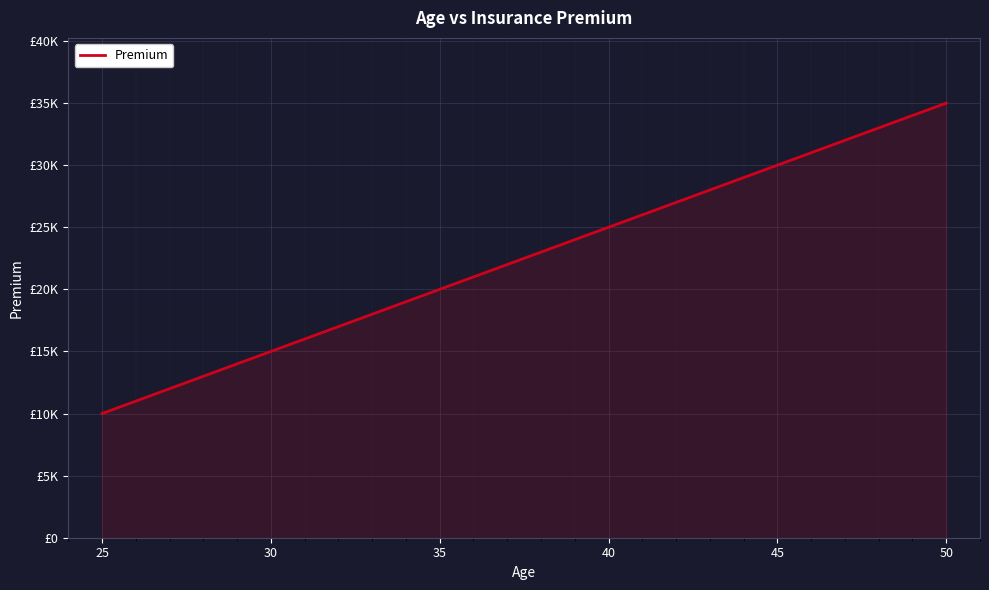

What is the change in value from 25 to 35?

+10000